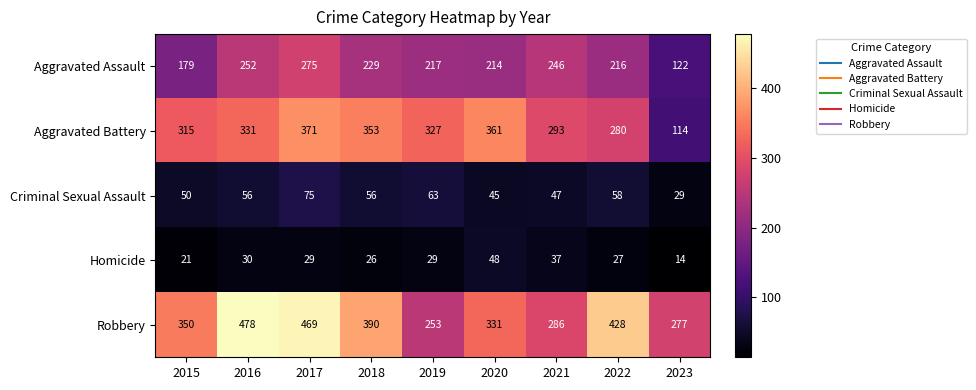

What is the spread (max minus min) of values at 2020?

316